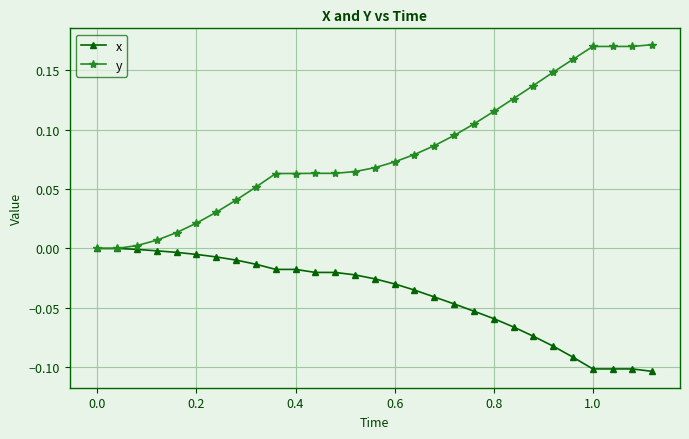

Does the chart display data point markers on the line(s)?

Yes